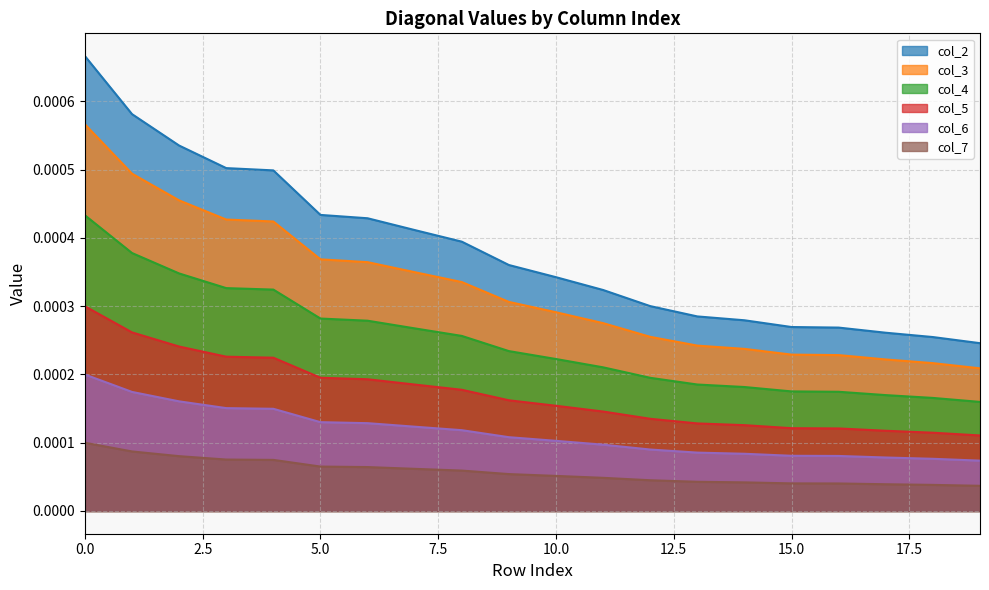

Which series has the largest total across all categories?

col_2